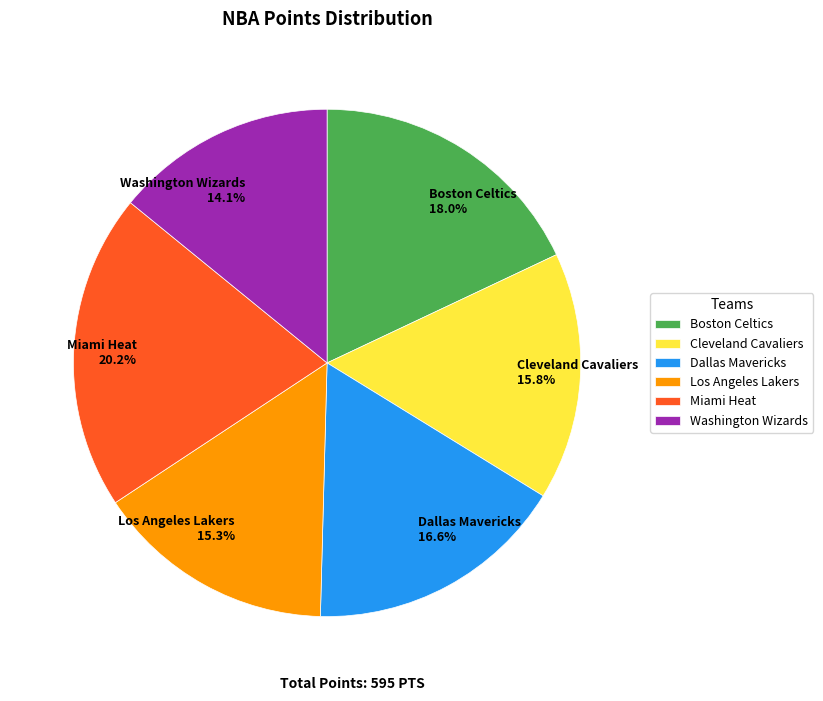

To the nearest percent, what is the difference between the Miami Heat and Dallas Mavericks slice percentages?

4%